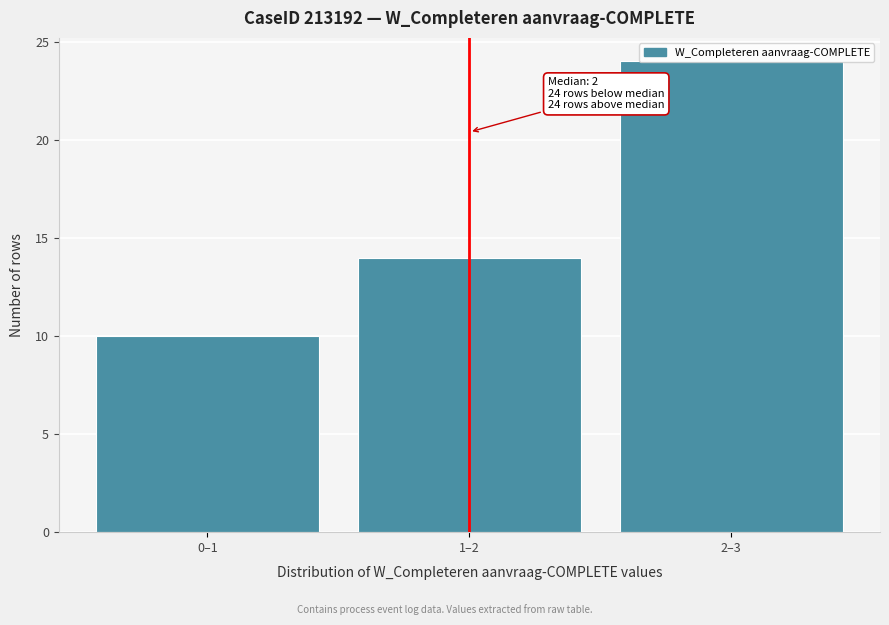

What is the smallest value displayed?

10